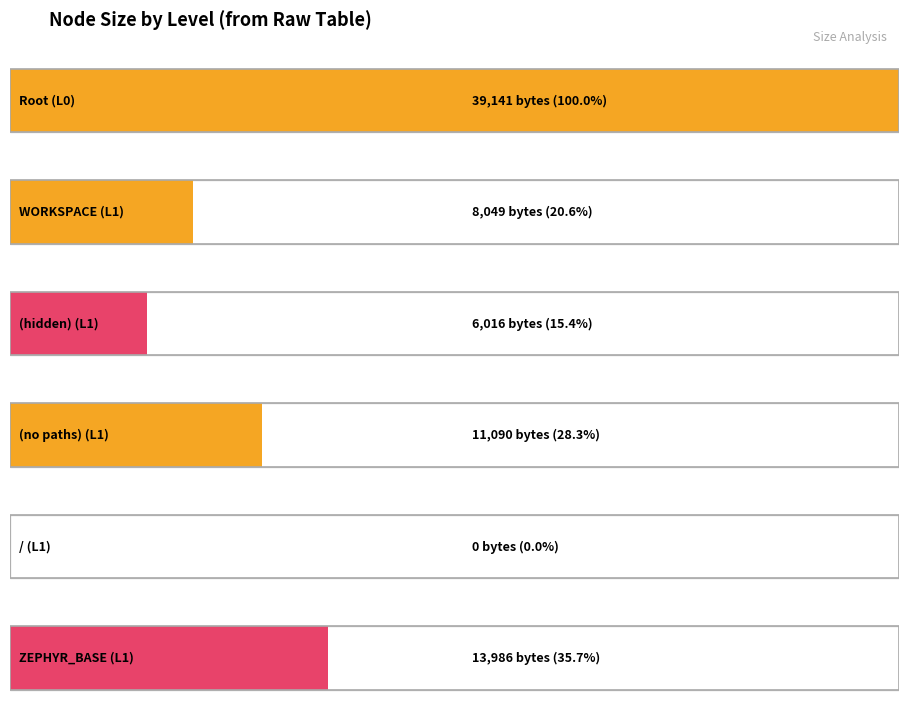

True or false: Average size has a value of 5166 at WORKSPACE.

False